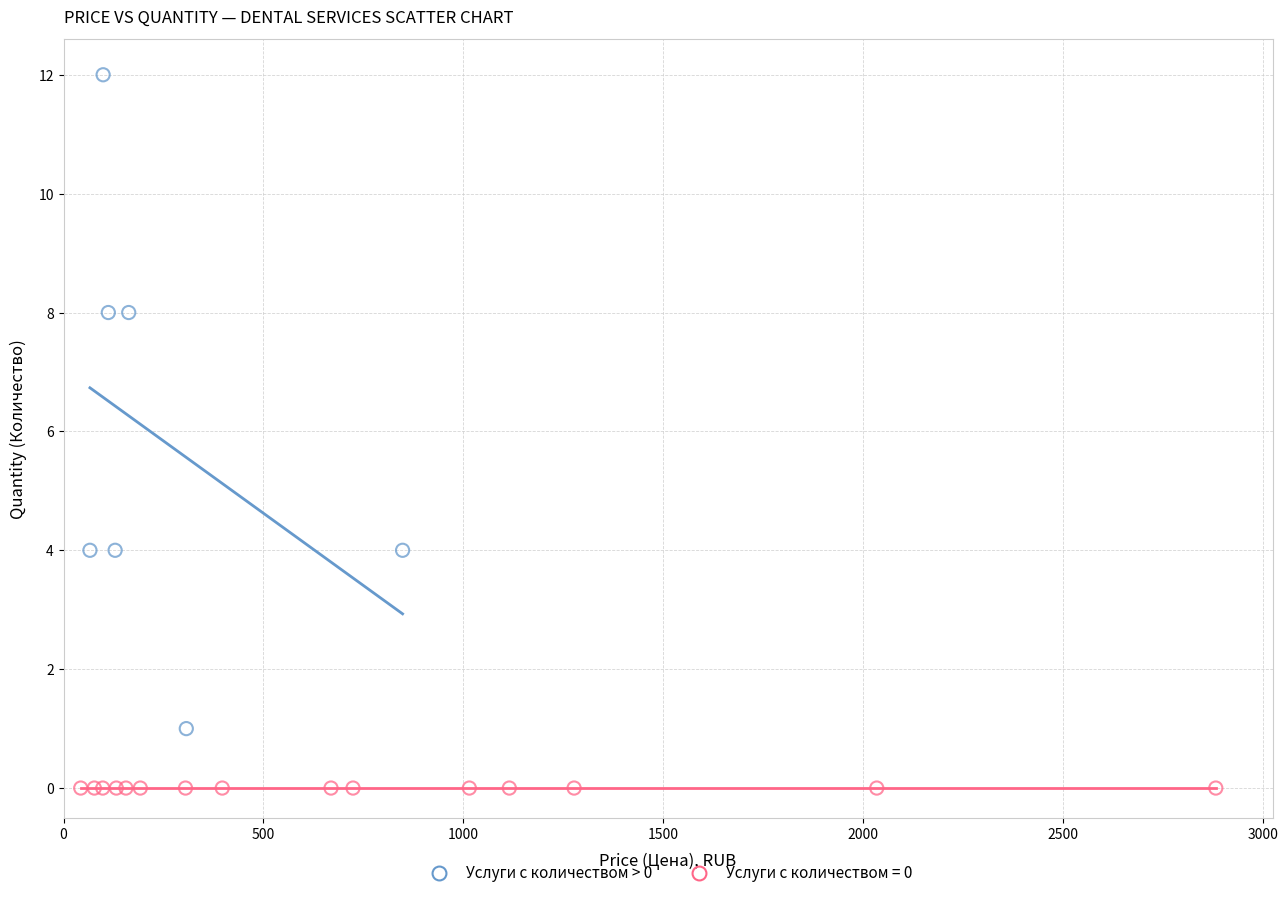

Which series reaches the minimum Y coordinate?

Услуги с количеством = 0